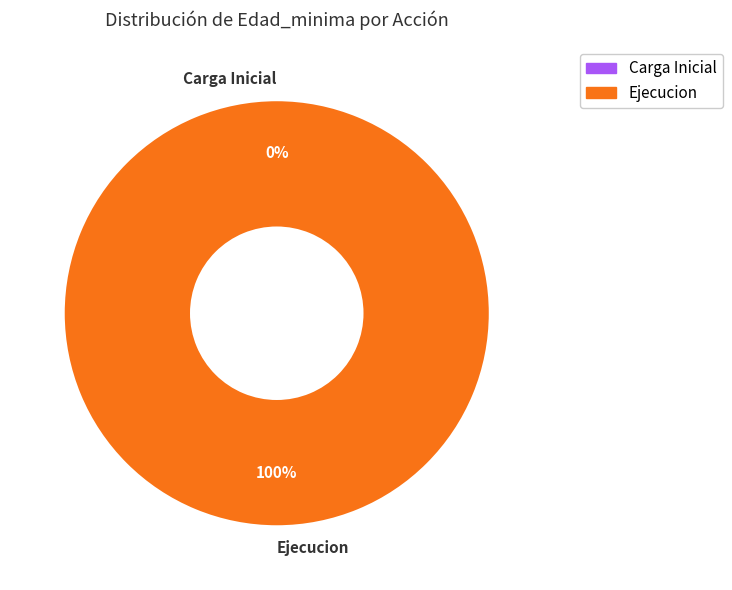

To the nearest percent, what is the average slice percentage?

50%